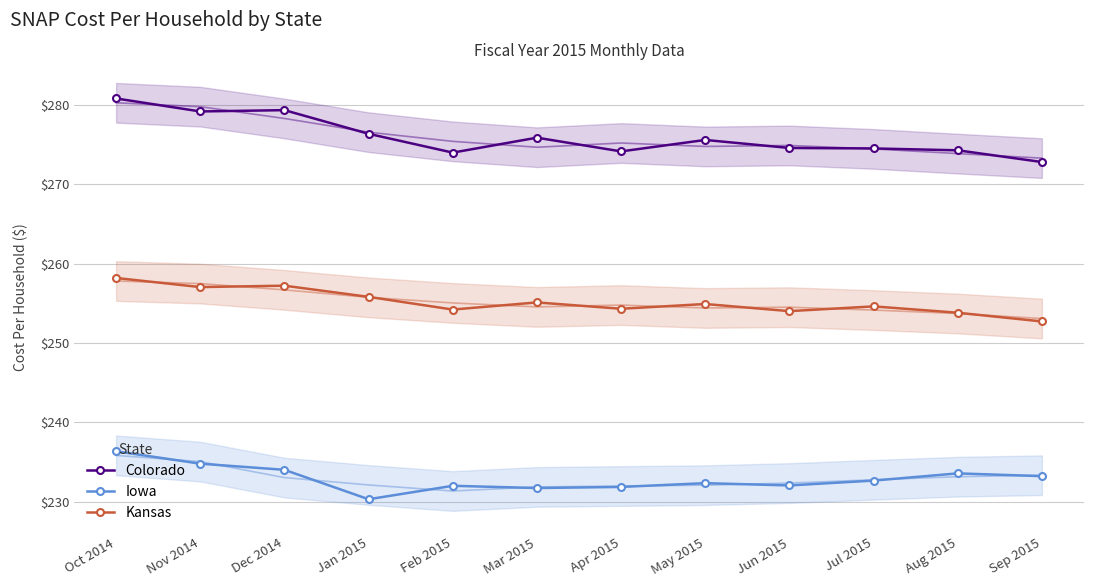

What is the sum of all Colorado values?

3311.4